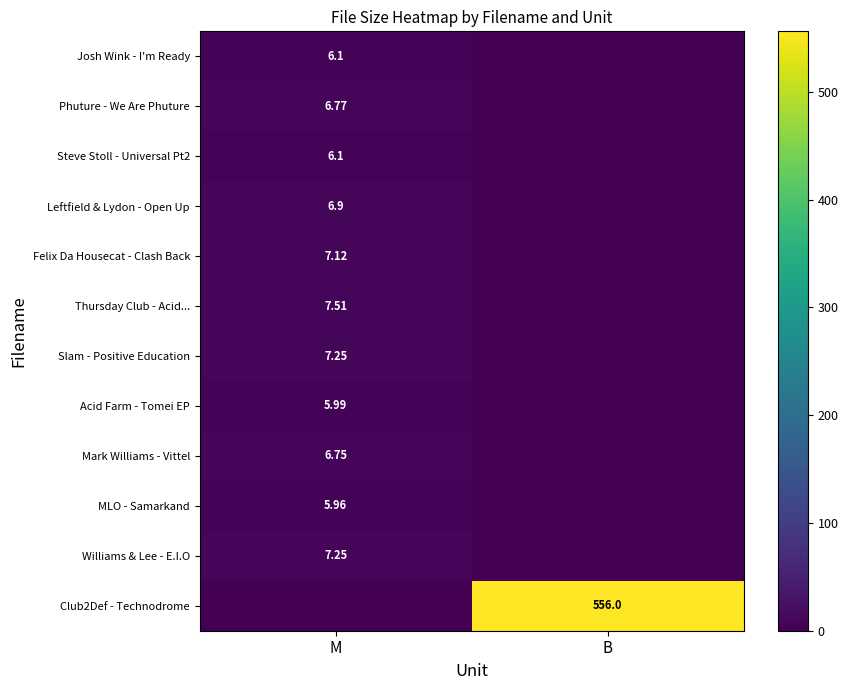

How many data points in Phuture - We Are Phuture are above 6?

1